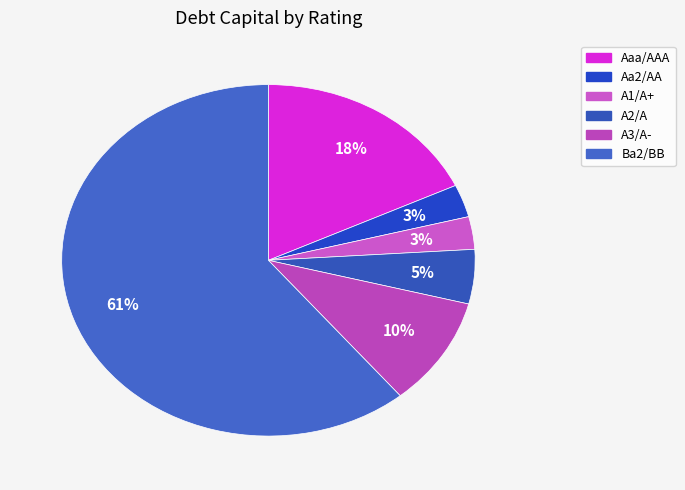

Do A3/A- and A1/A+ together represent more than half of the pie?

No